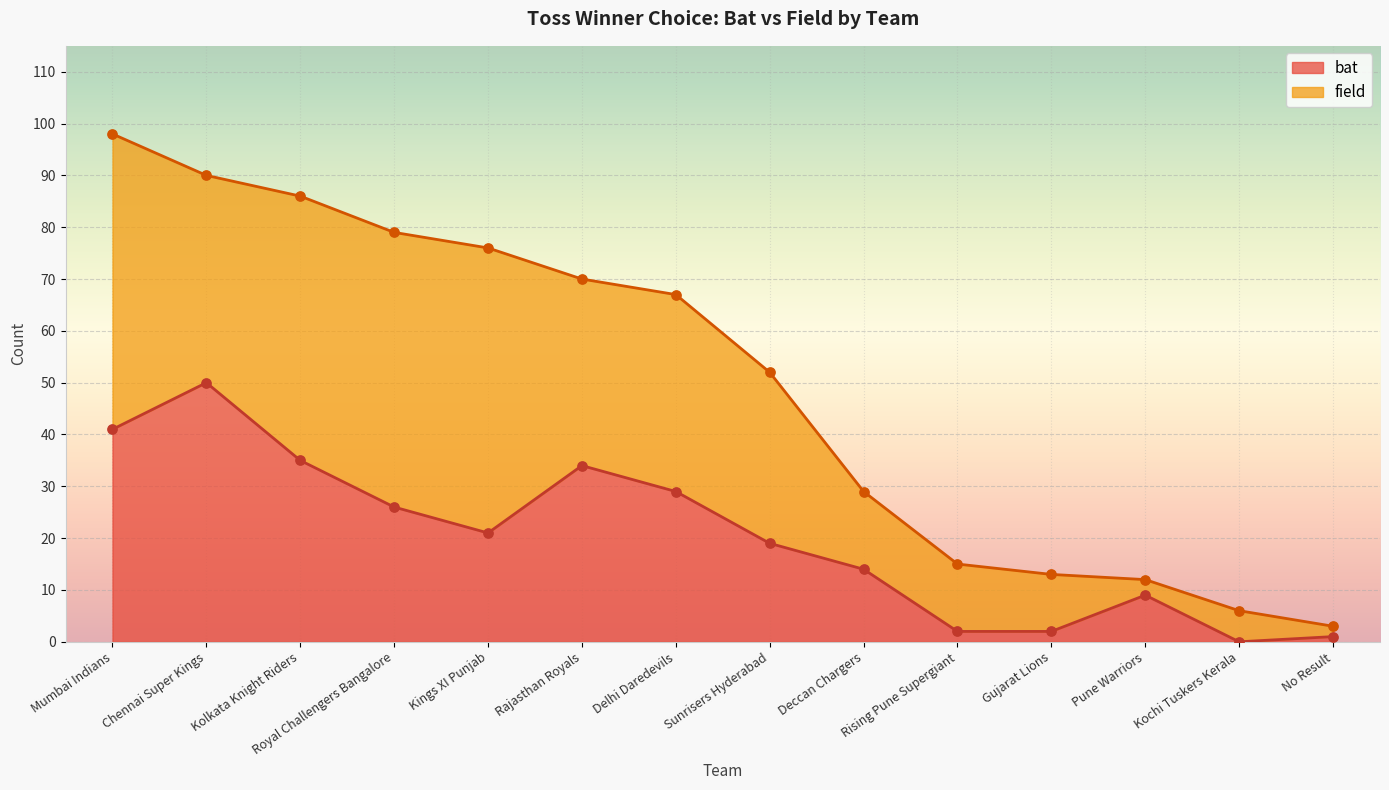

Approximately how many times larger is the value at Rajasthan Royals compared to Pune Warriors?

3.8